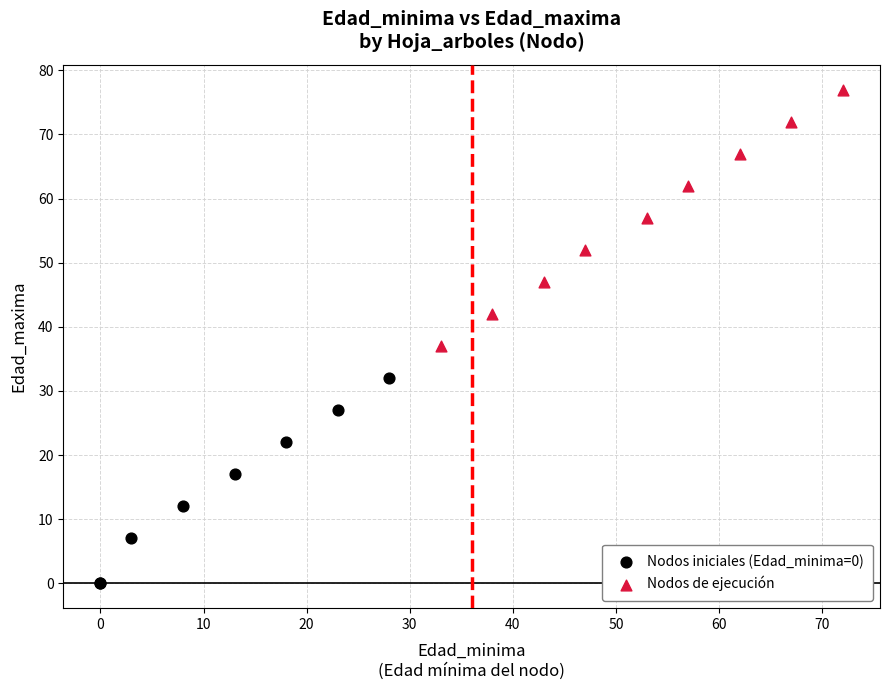

Which series contains the highest Y value?

Nodos de ejecución